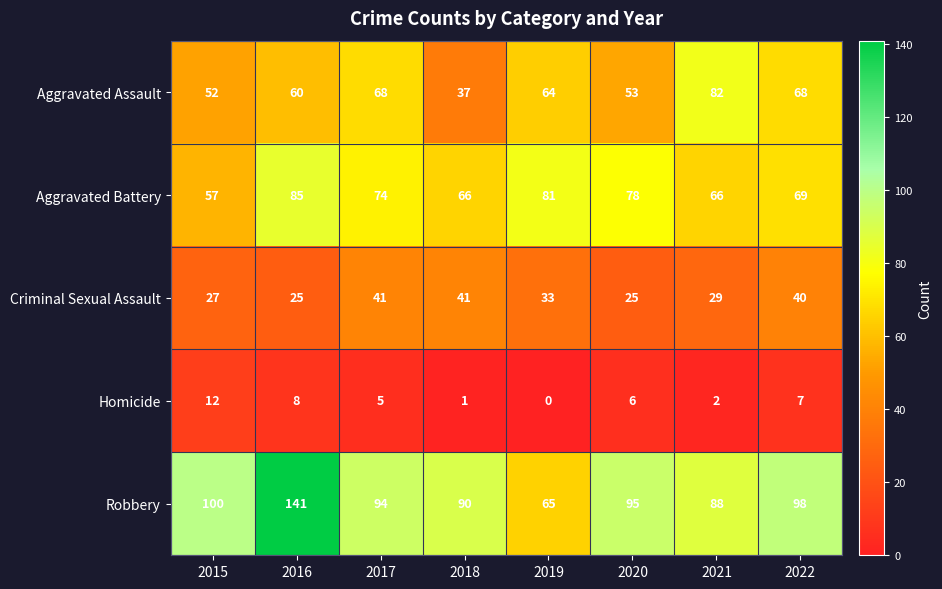

What is the difference between the second highest and minimum values in the Homicide series?

8